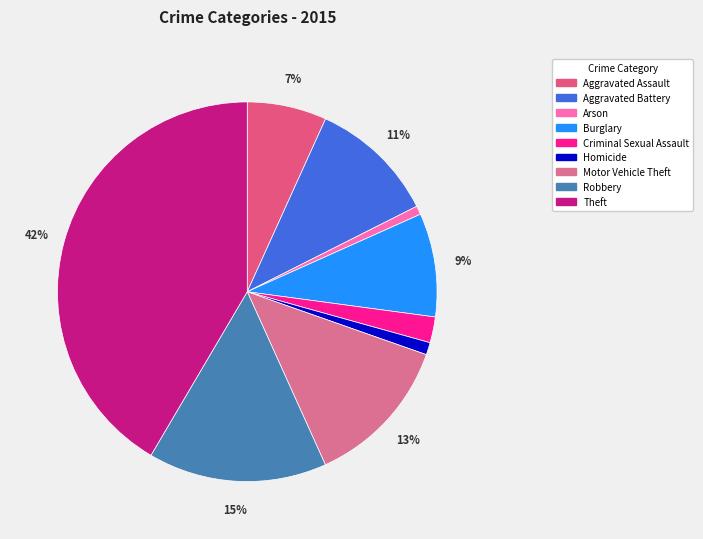

To the nearest percent, what is the average slice percentage?

11%